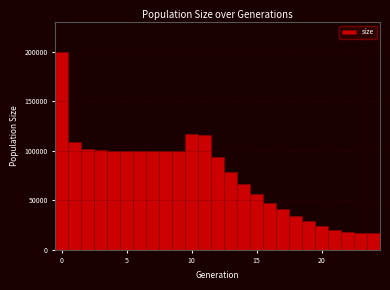

Around what value on the x-axis is the tallest bar? Give the approximate position of its centre, as read against the axis.

0.0